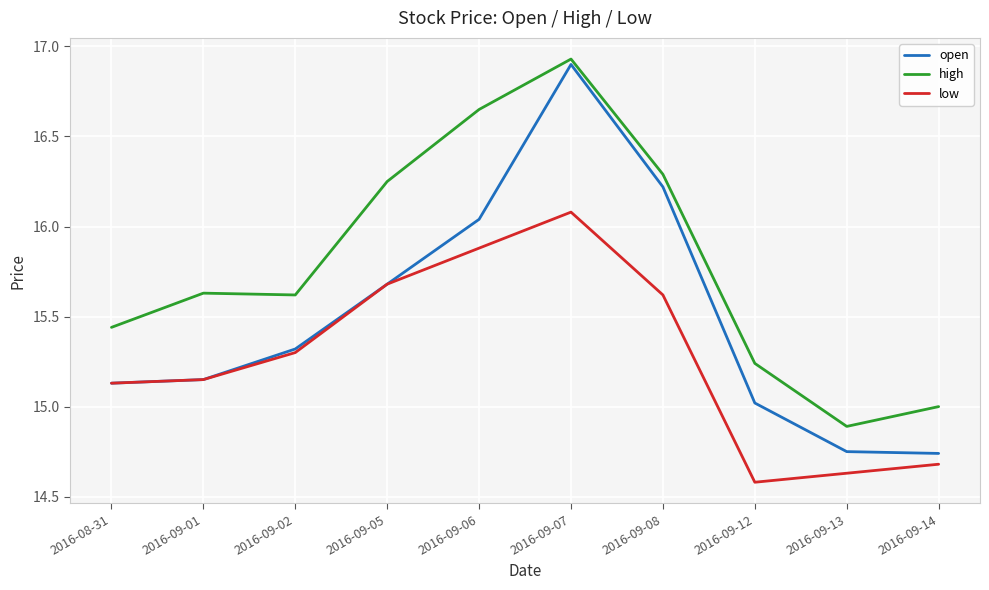

What is the sum of all low values?

152.7